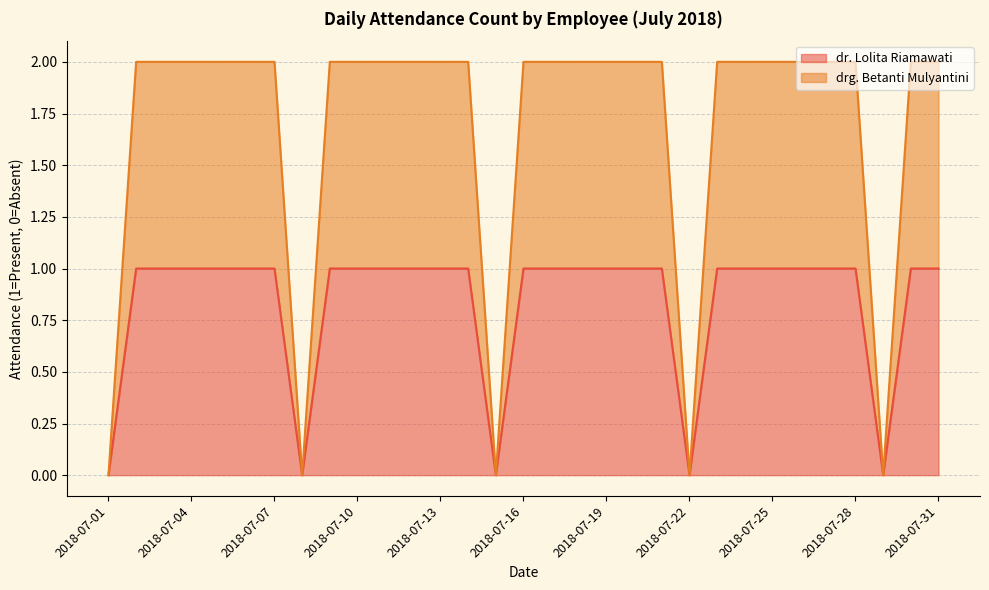

Between 2018-07-09 and 2018-07-16, which series saw the biggest shift?

dr. Lolita Riamawati